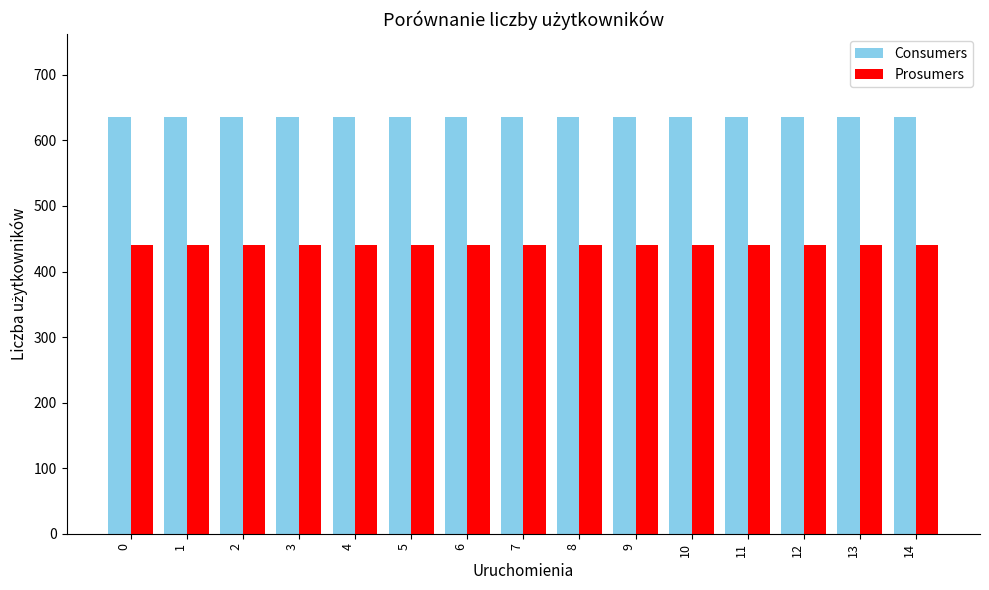

Reading left to right, transcribe all the data shown in this chart.

Consumers: 635	635	635	635	635	635	635	635	635	635	635	635	635	635	635
Prosumers: 440	440	440	440	440	440	440	440	440	440	440	440	440	440	440